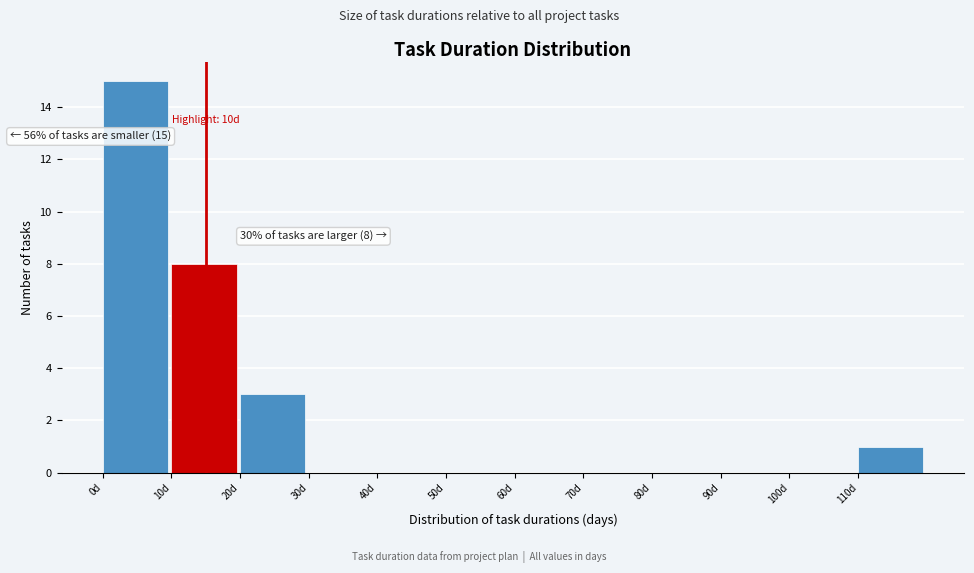

Over which range of the x-axis is the bar tallest?

0 to 10